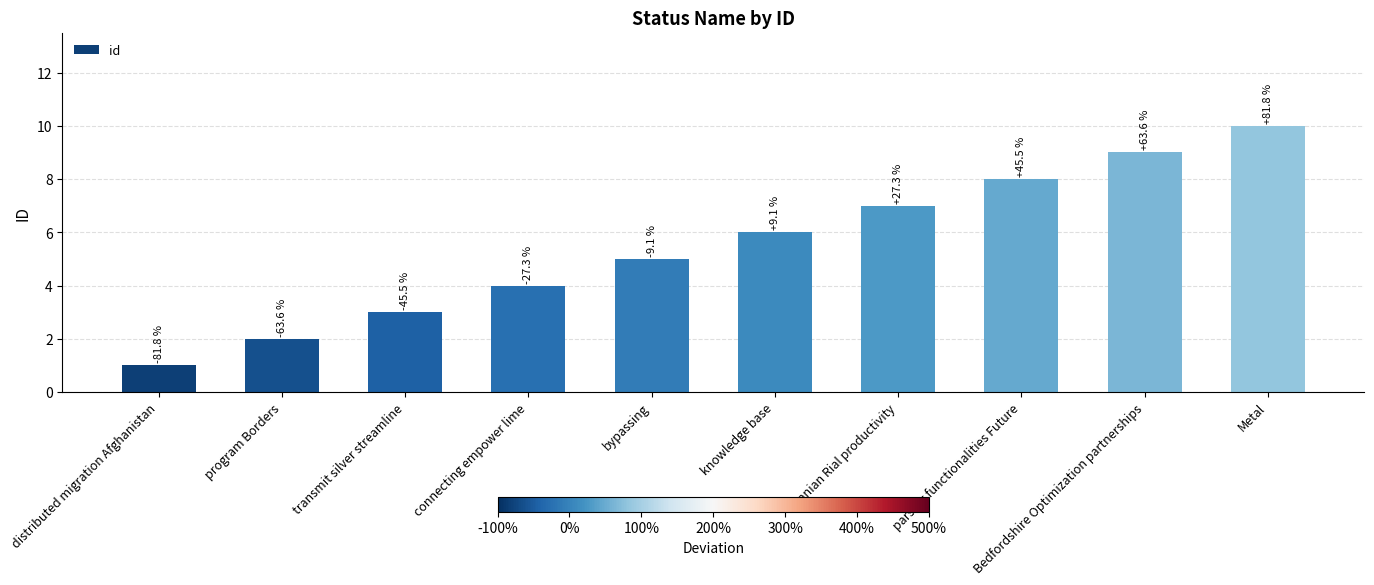

Does the chart contain any negative values?

No